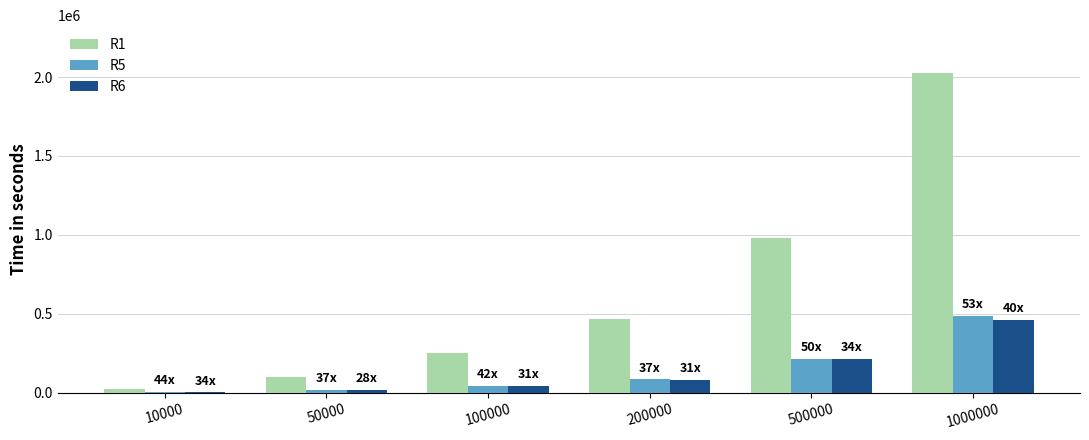

Which series has the largest total across all categories?

R1